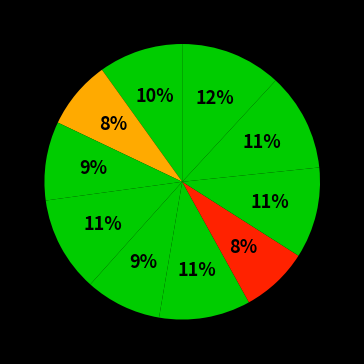

Rank the categories by value from lowest to highest.

UPHSD, SBU, EAC, MU, CSB, AU, CSJL, LPU, SSCR, JRU